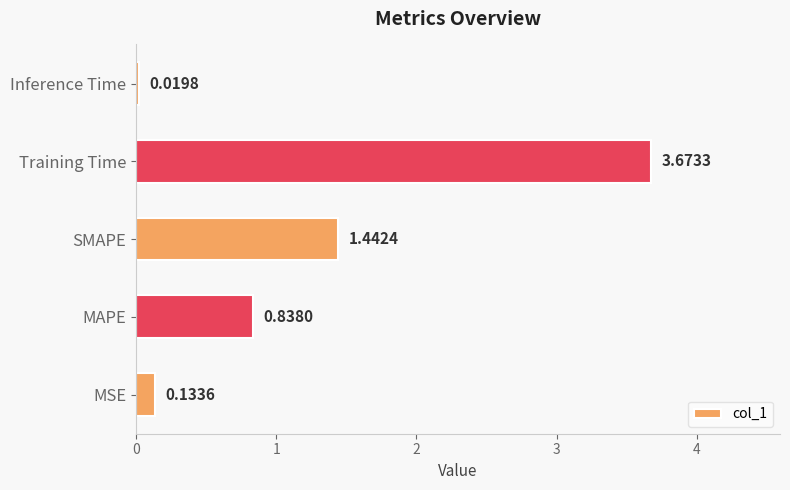

List the labels in order of value, smallest first.

Inference Time, MSE, MAPE, SMAPE, Training Time